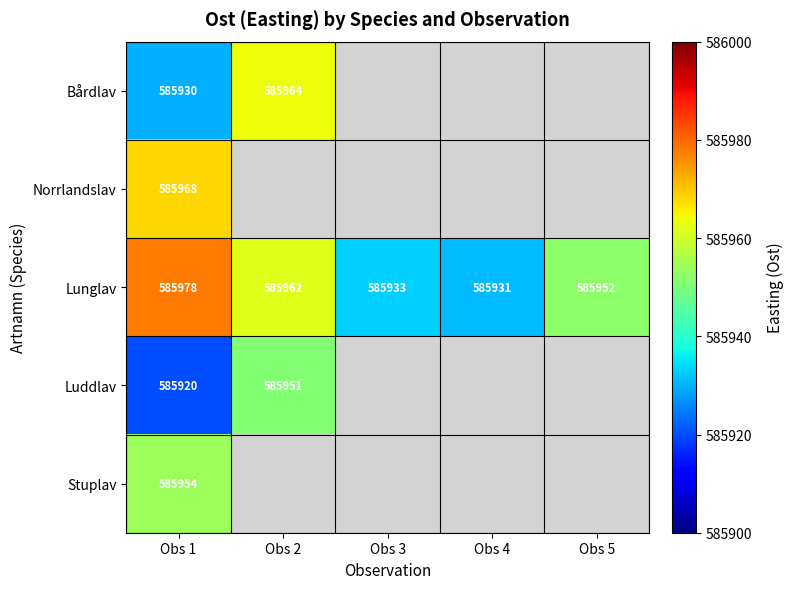

True or false: Lunglav has a value of 927834.0 at Obs 2.

False